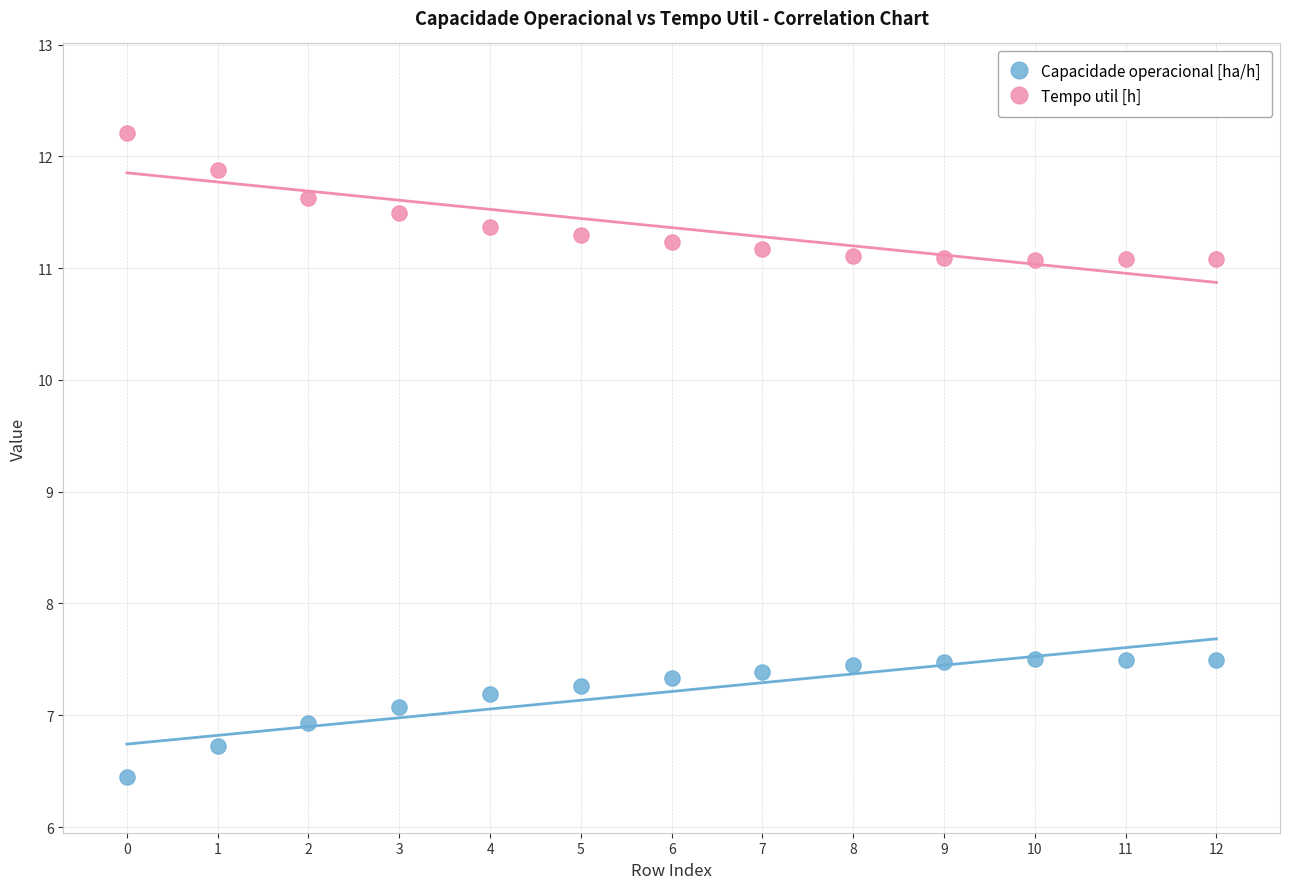

Across all data points, what is the range of Y values (max minus min)?

5.8